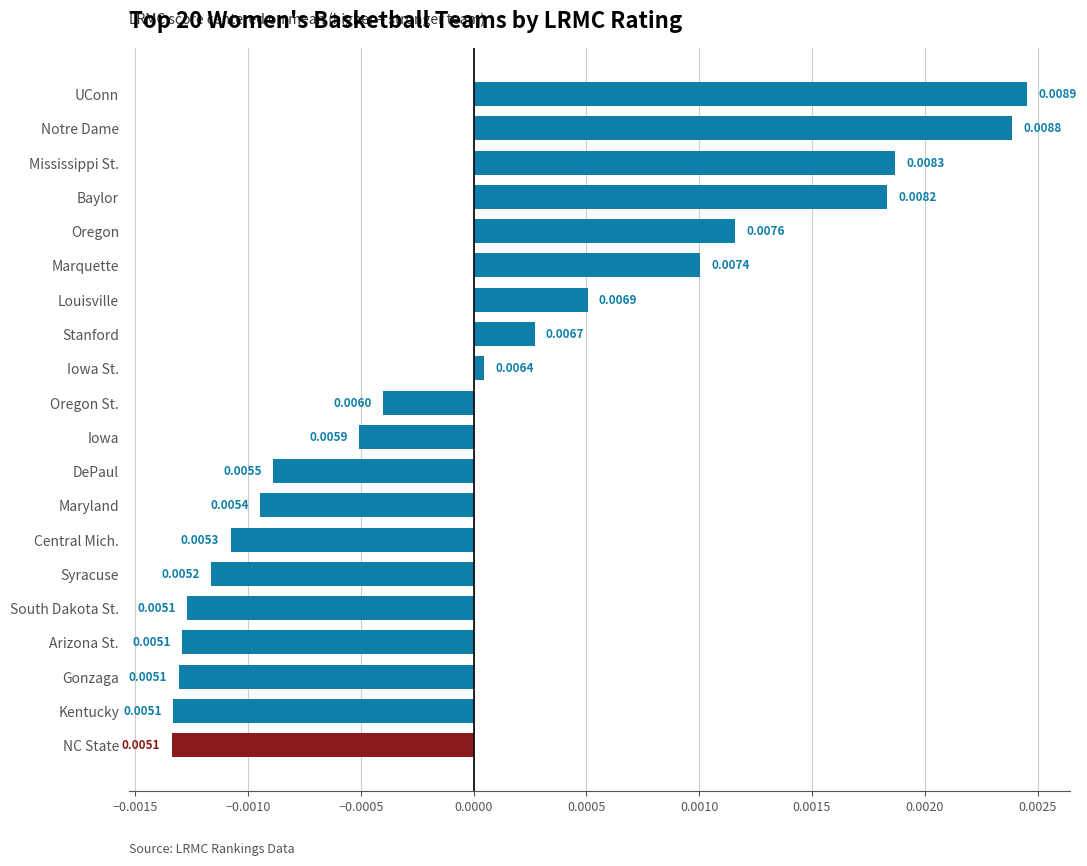

Where is the data nearest to the value 0?

Iowa St.